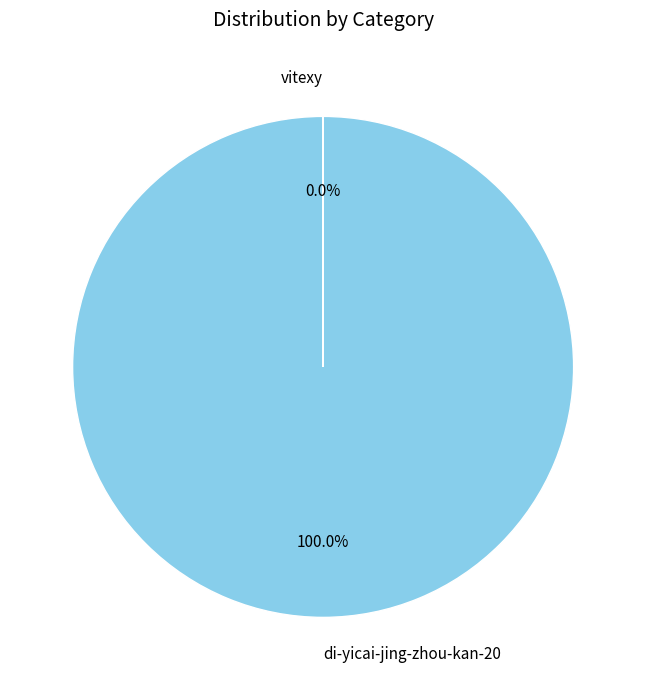

Is there any slice that represents more than half of the pie?

Yes